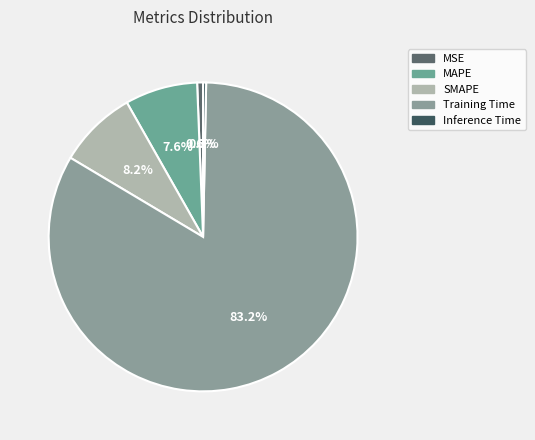

Combined, what portion of the pie is SMAPE and MAPE?

15.8%